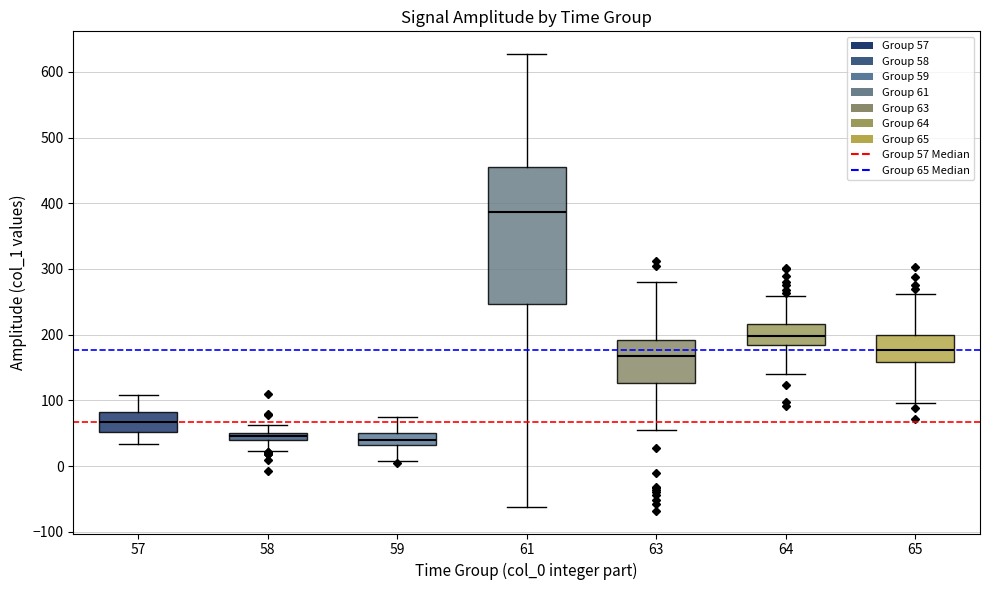

Where does the median line of the box at x = 63 sit on the y-axis? The values are not printed on the chart, so give them approximately, as read against the axis.

170